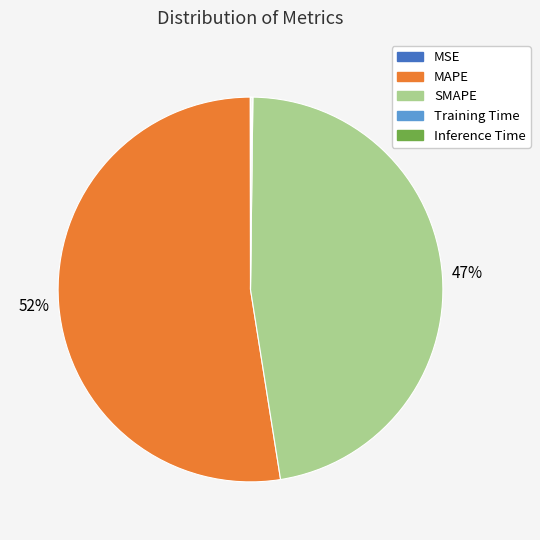

True or false: MAPE accounts for 52% of the total.

True